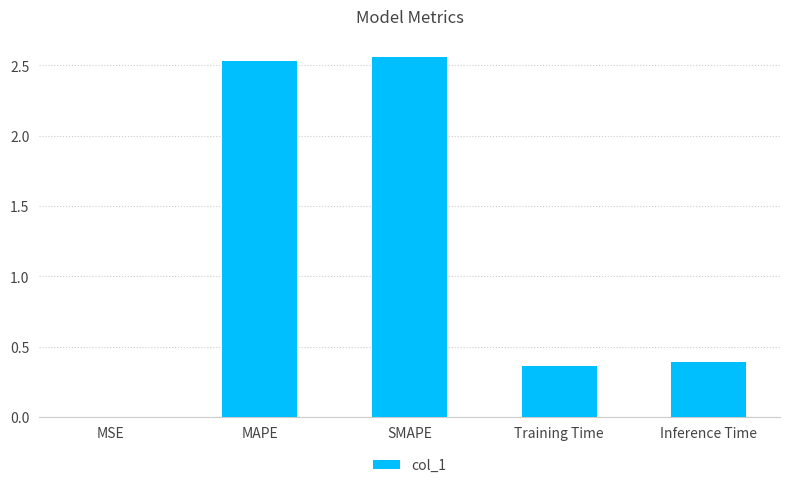

True or false: the data shows 0.4 at Inference Time.

True